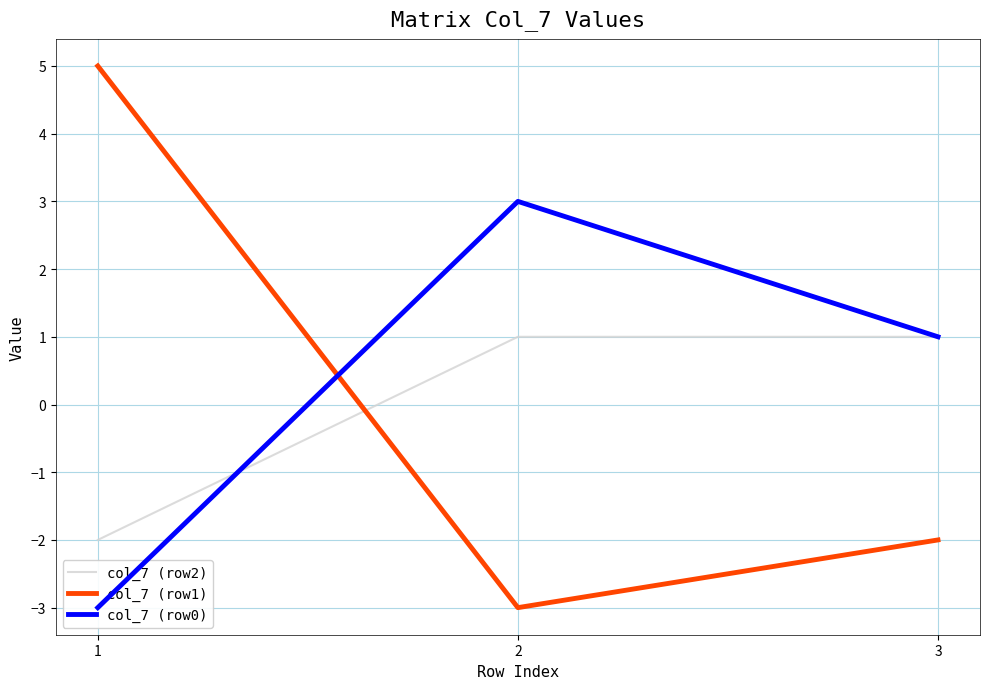

The value of col_7 (row1) at 1 is 5.0. True or false?

True